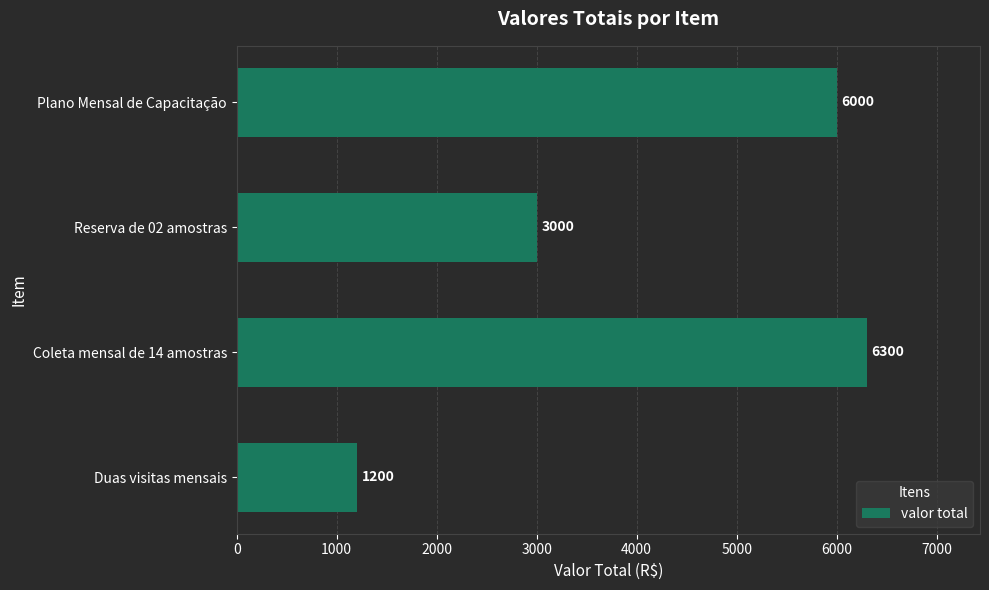

Does the chart contain any negative values?

No